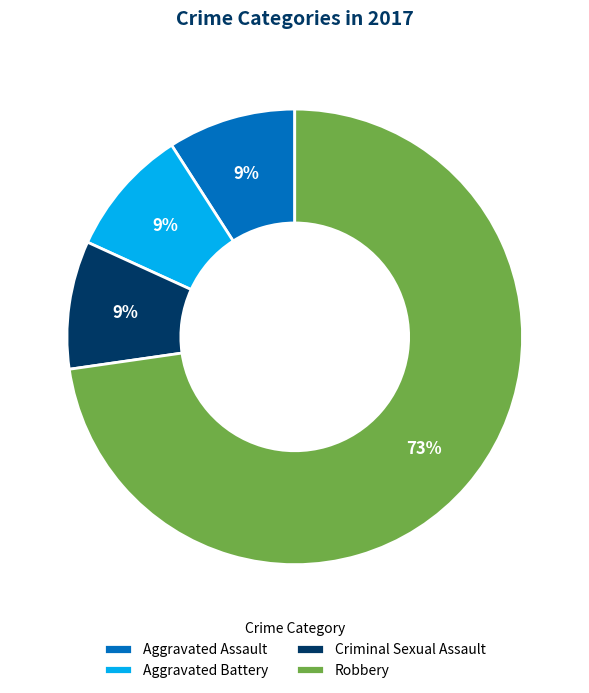

To the nearest percent, what is the combined percentage of Aggravated Assault and Aggravated Battery?

18%